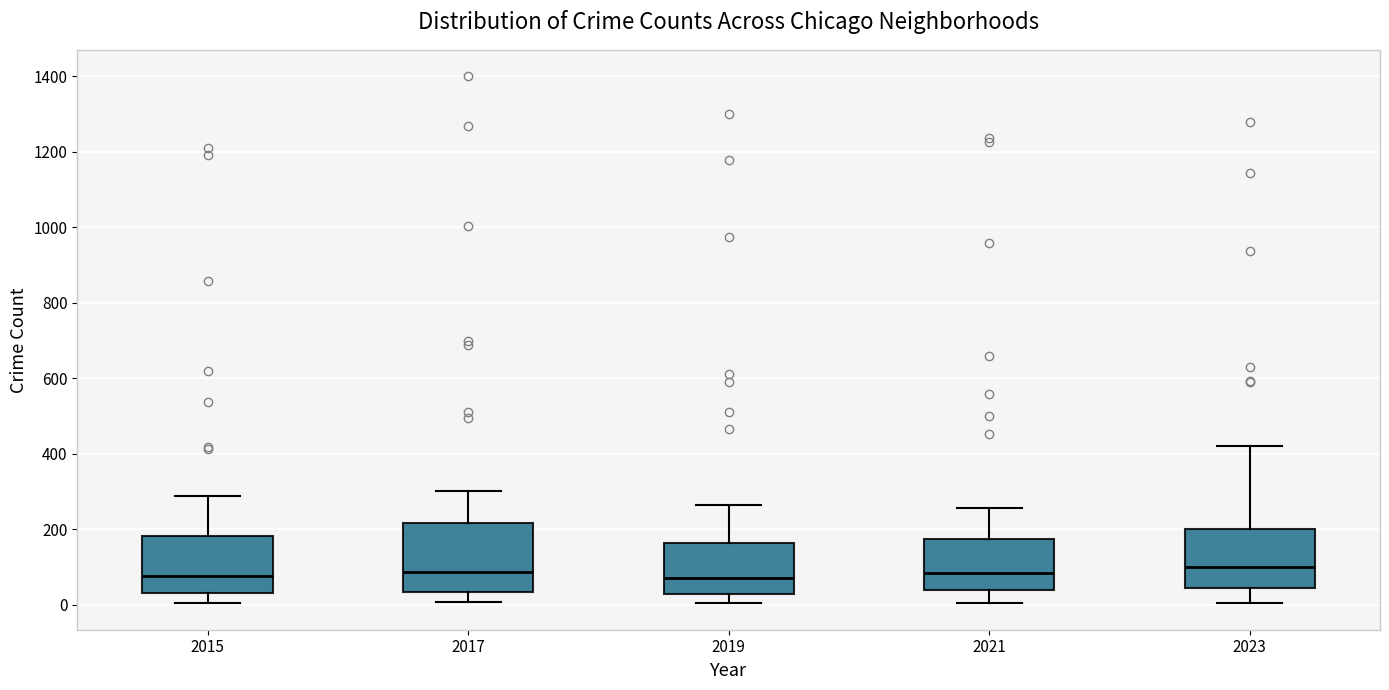

Comparing the boxes themselves (not the whiskers), which one is the tallest?

2017